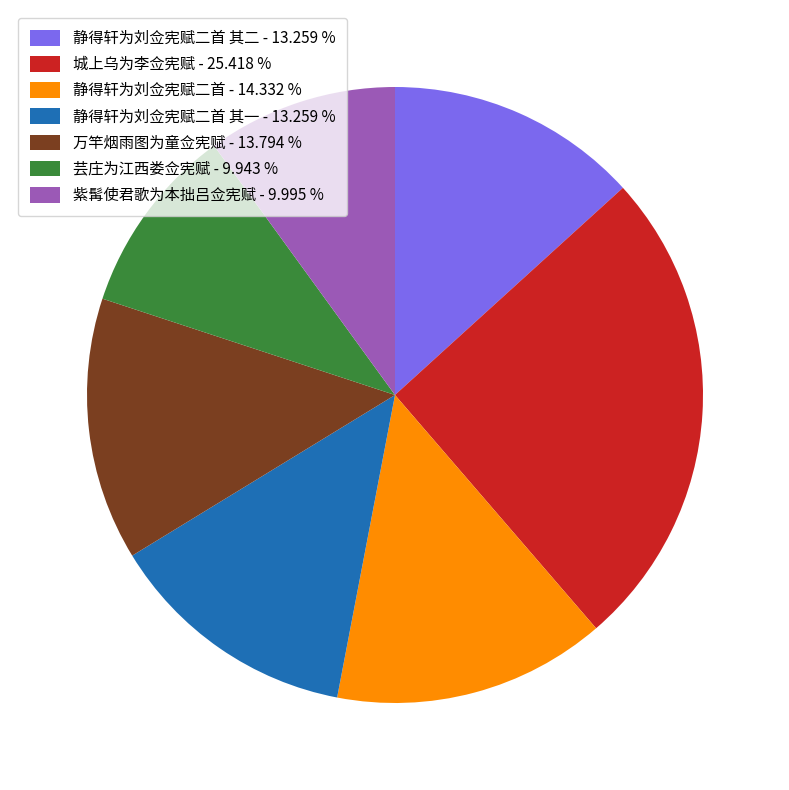

Approximately how many times larger is the value at 万竿烟雨图为童佥宪赋 - 13.794 % compared to 芸庄为江西娄佥宪赋 - 9.943 %?

1.4